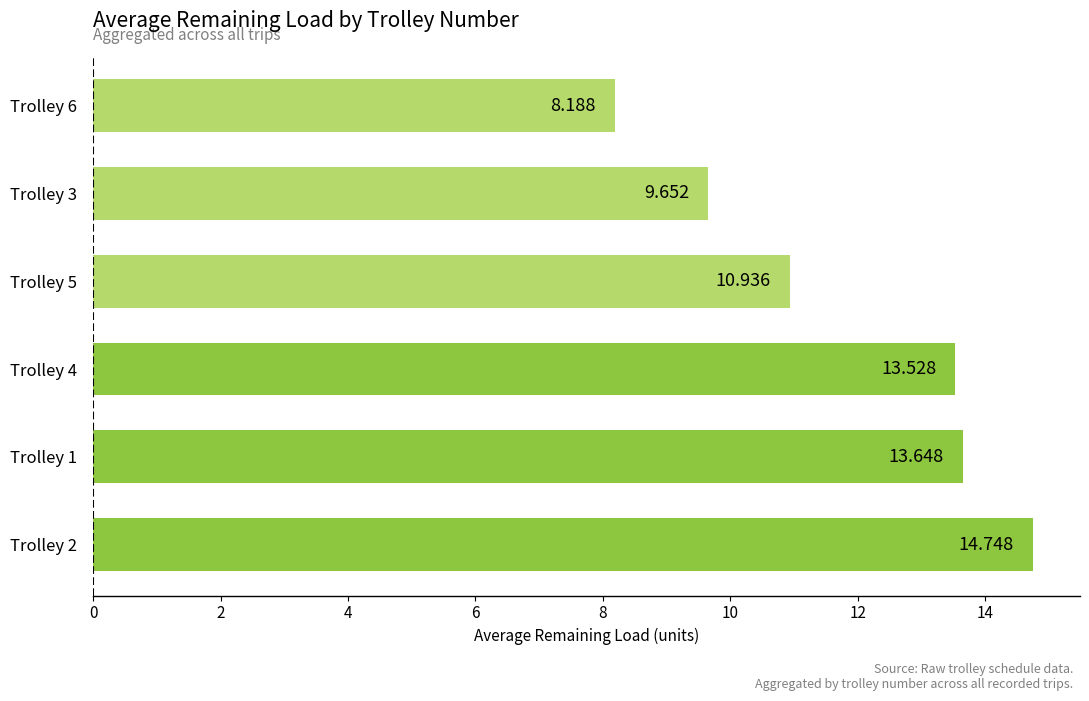

How many values exceed 13?

3